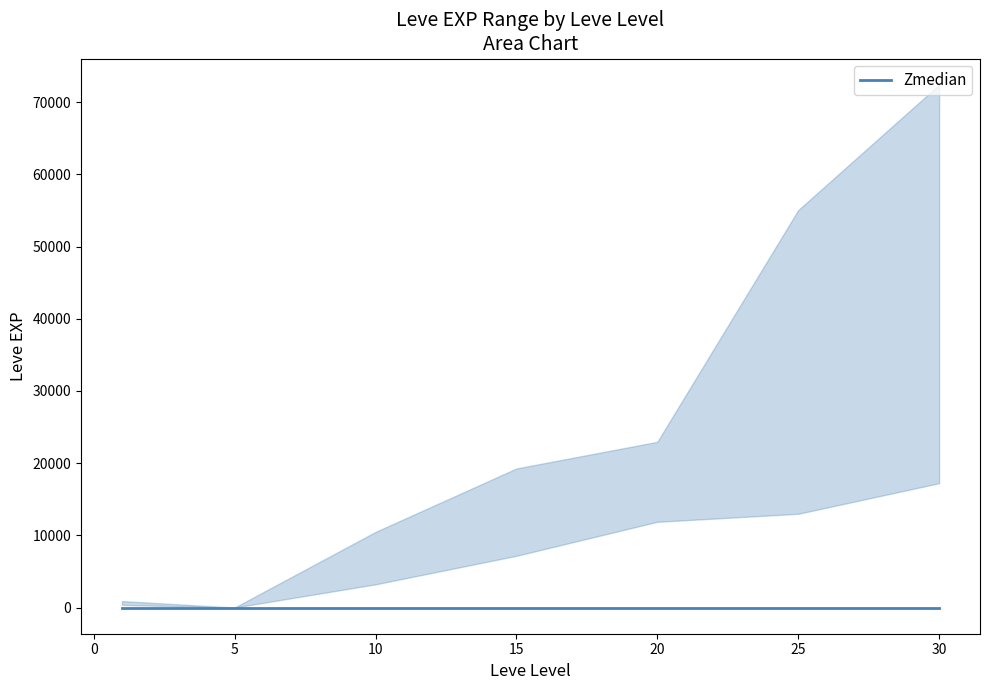

True or false: Leve EXP upper has a value of 11596 at 20.

False